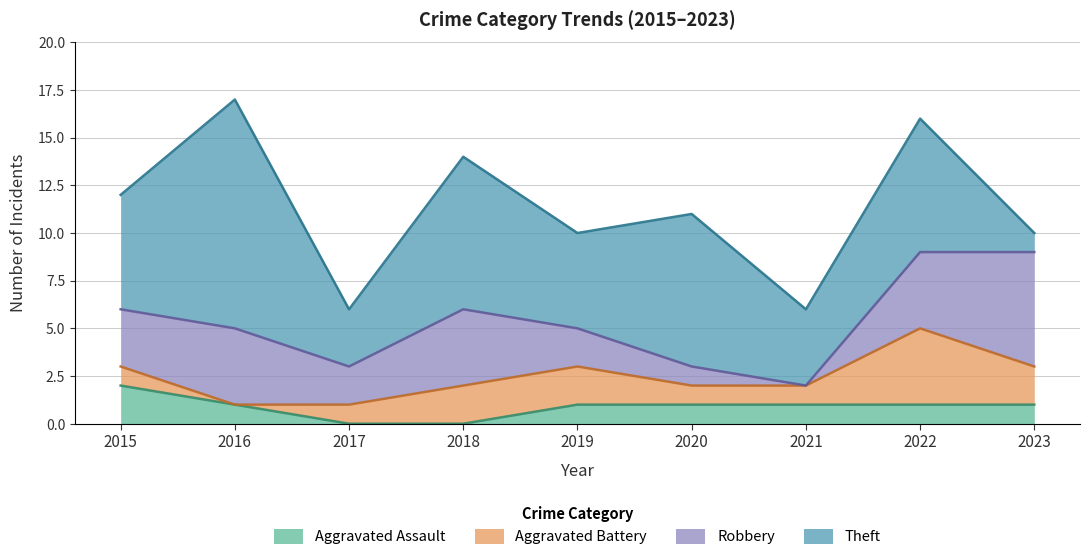

What is the average value of the Total series?

12